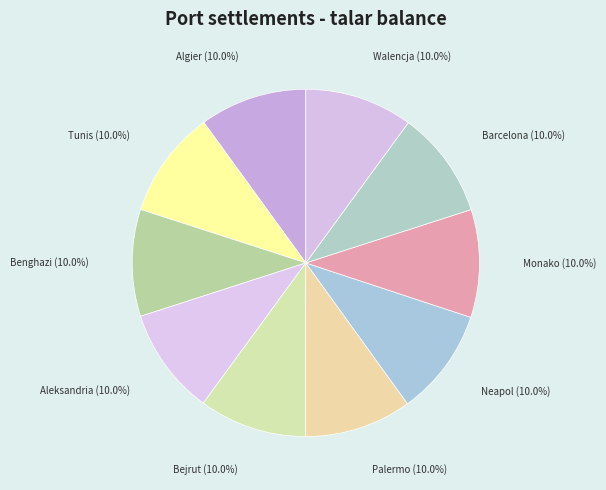

What is the smallest slice in the pie chart?

Benghazi